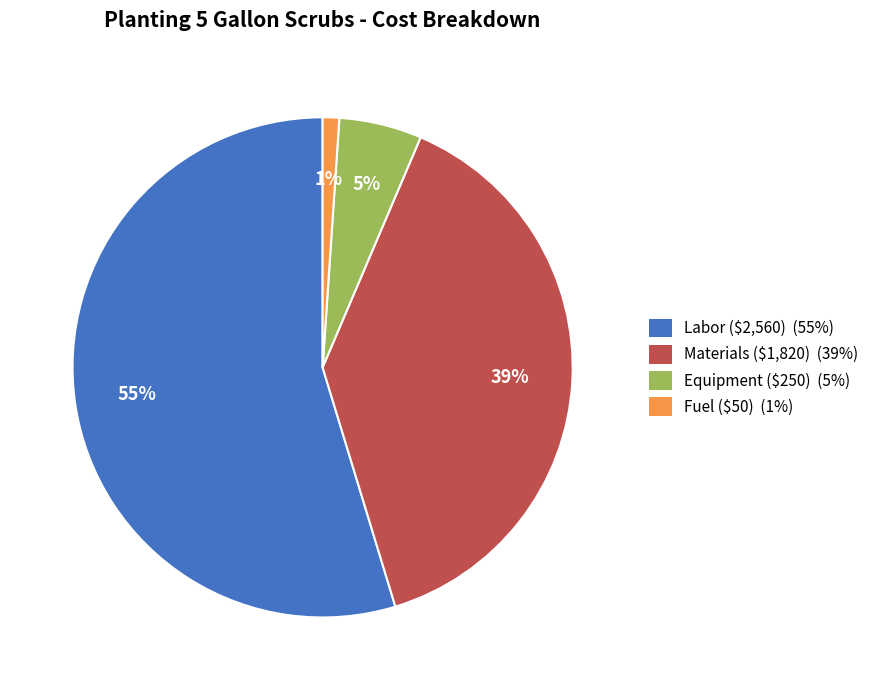

Which has a higher value, Equipment or Labor?

Labor